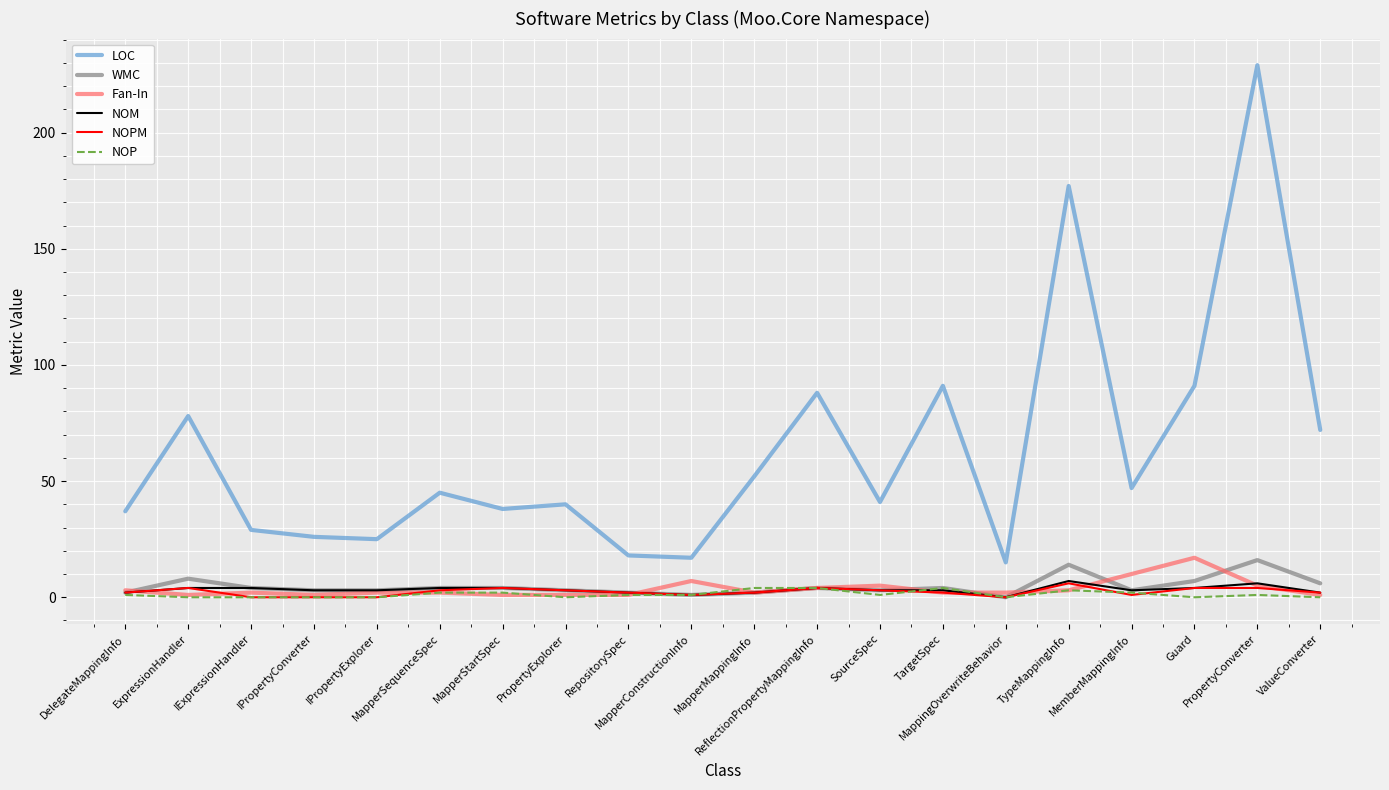

What is the highest value of the WMC series?

16